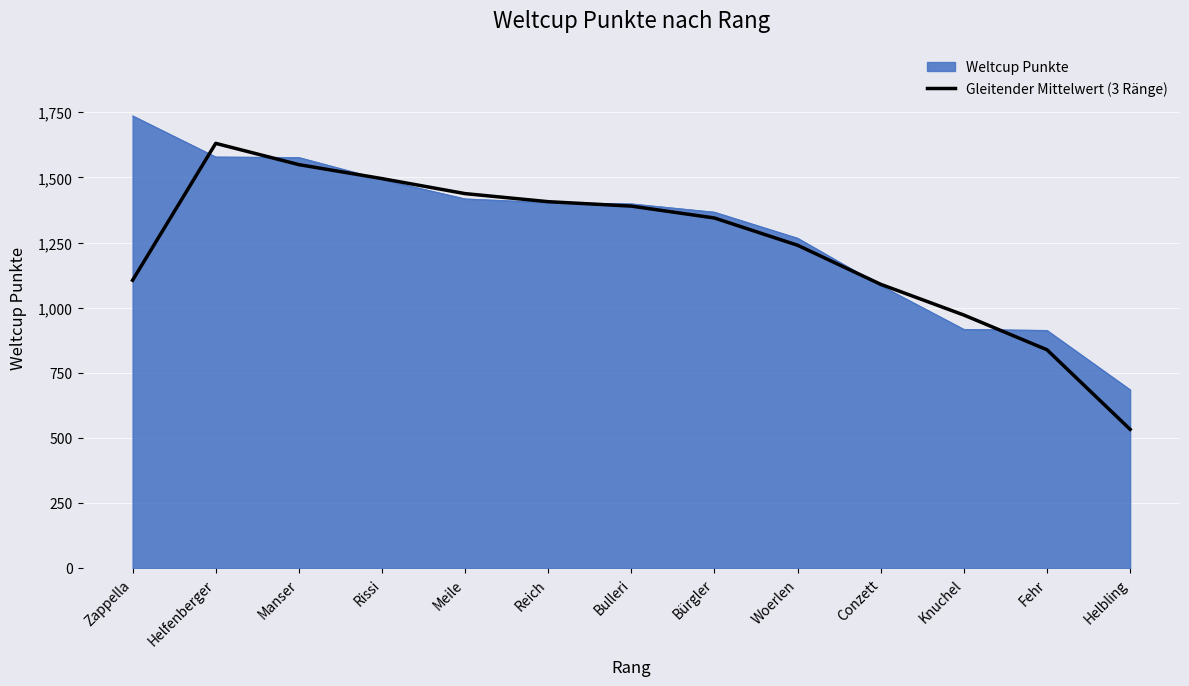

How many series are shown in this chart?

2